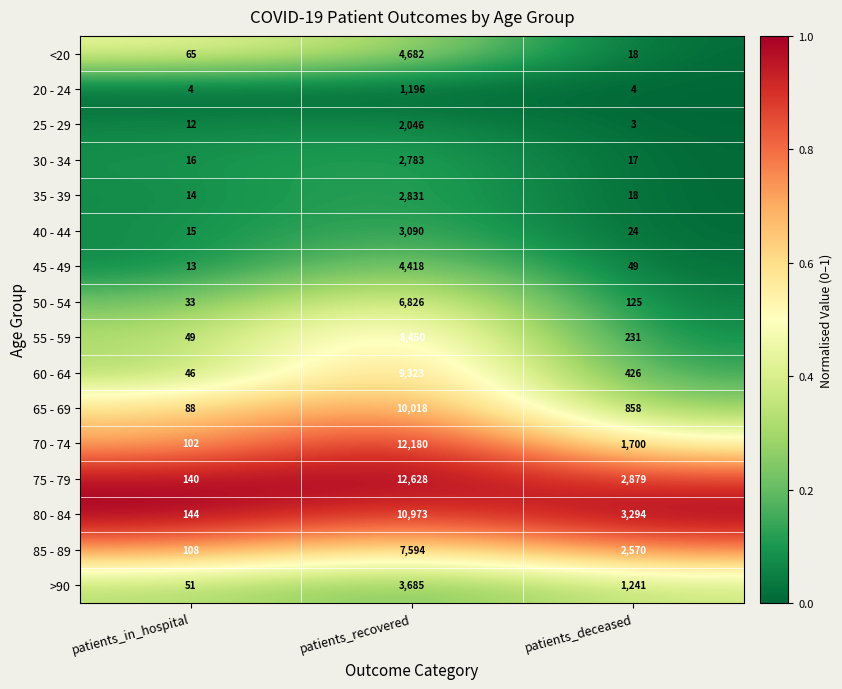

What is the sum of all 25 - 29 values?

2061